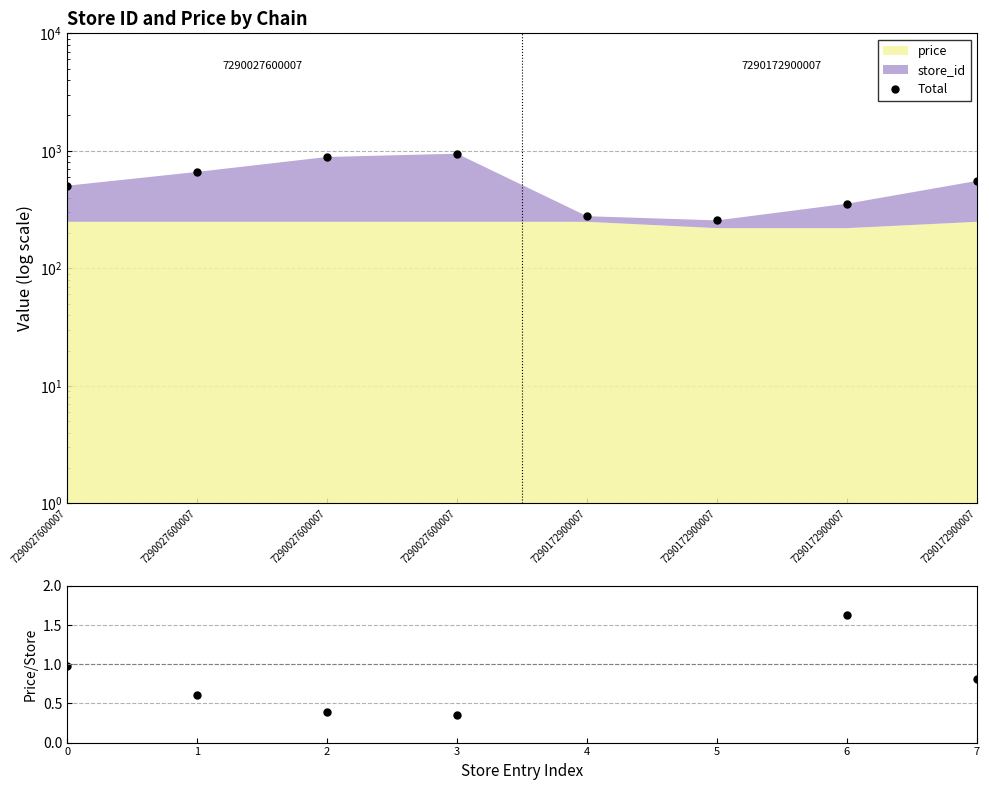

Reading left to right, list all the values displayed in this chart.

Total: 505.0	662.0	887.0	946.0	278.0	256.0	355.0	555.0
price/store_id: 1.0	0.6	0.4	0.4	8.6	6.1	1.6	0.8